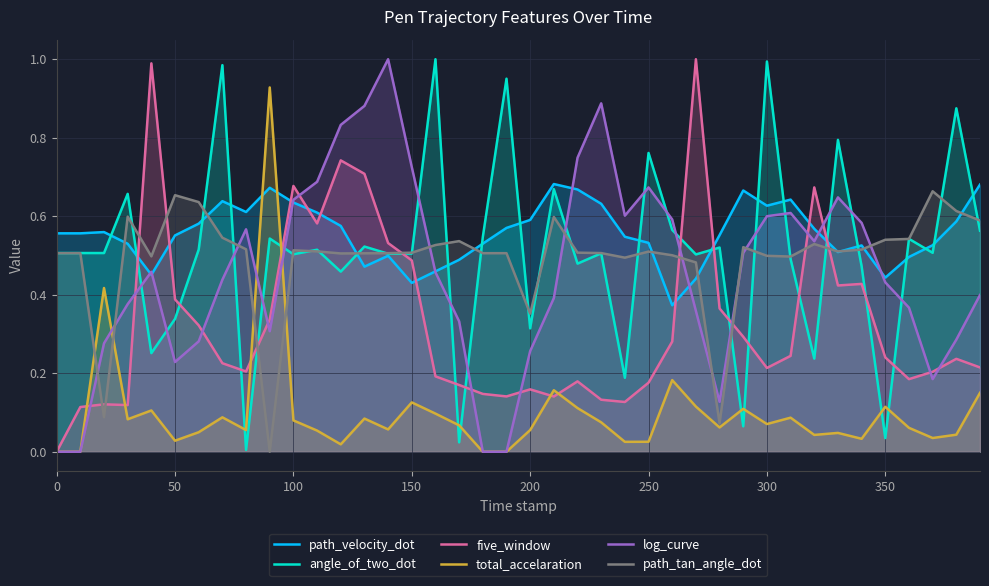

The value of five_window at 100 is 1.2. True or false?

False